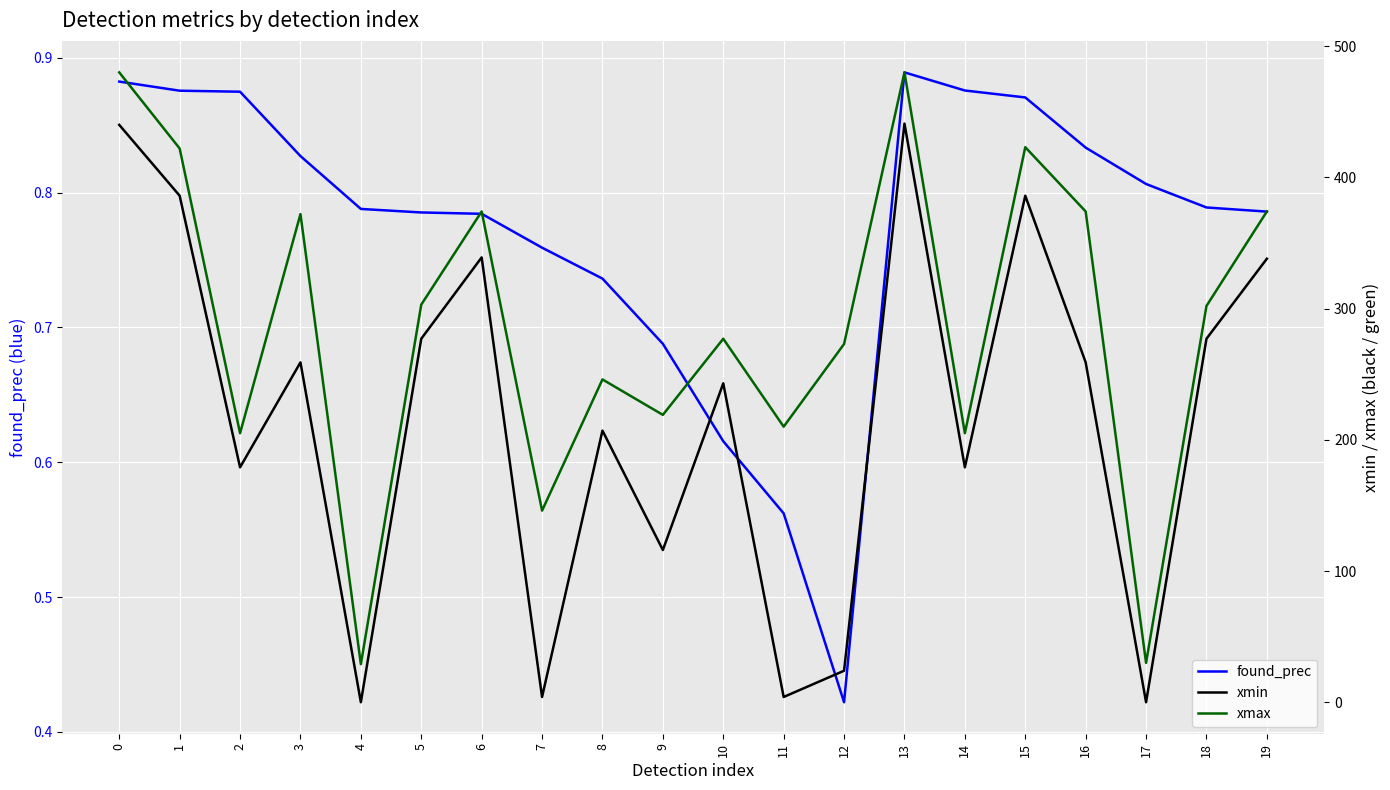

Between 11 and 1, which is larger?

1